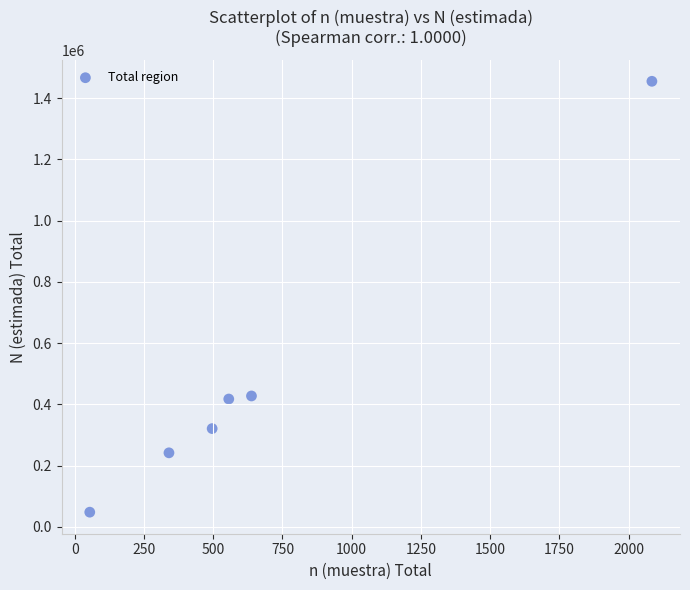

What is the average X value?

695